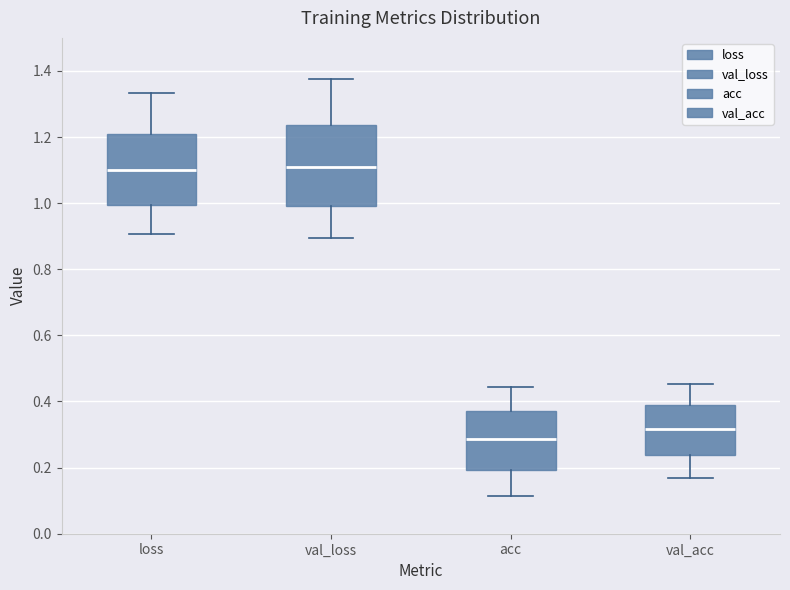

Which box is the tallest, from its lower edge to its upper edge?

val_loss